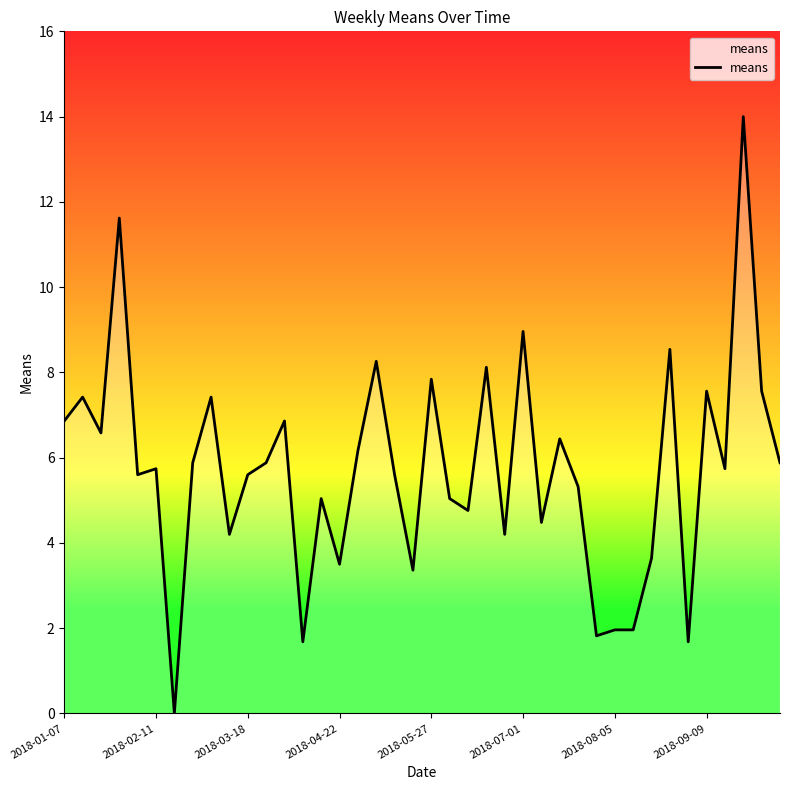

What is the difference between the maximum and minimum values?

14.0